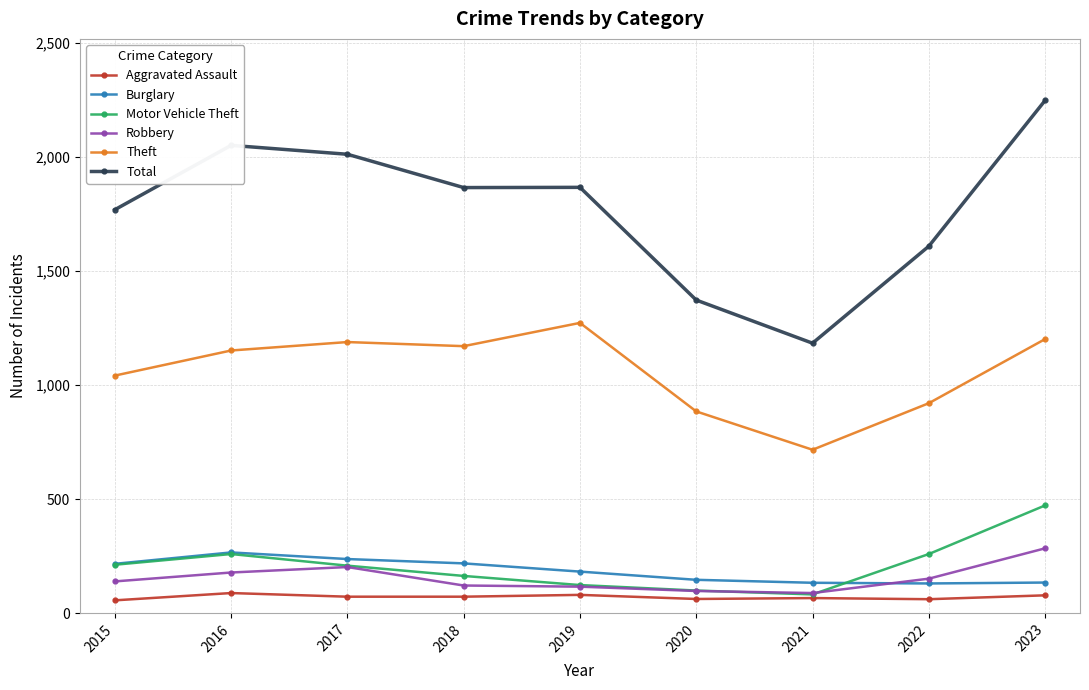

What is the difference between the maximum and minimum values in the Motor Vehicle Theft series?

390